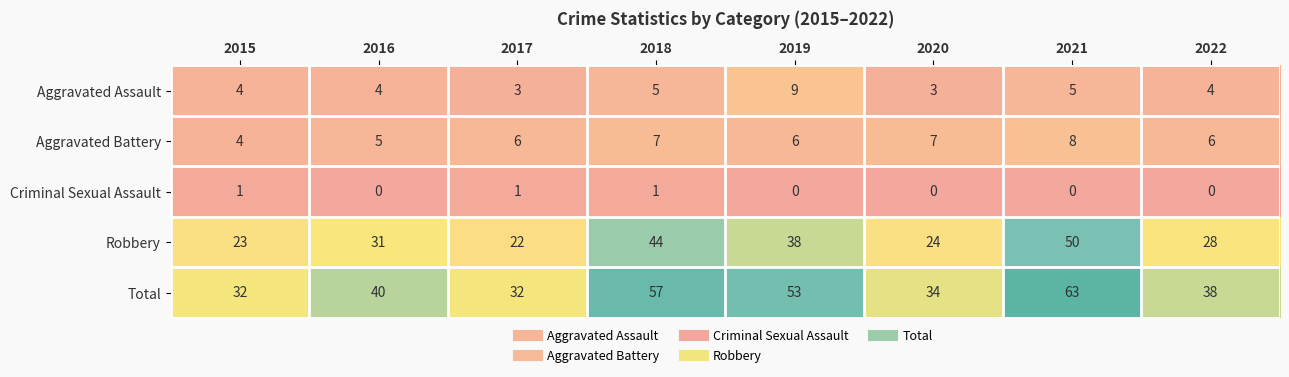

How many series are shown in this chart?

5